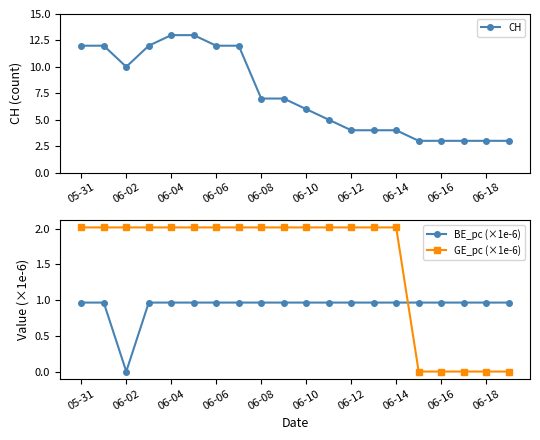

How many data points does each series have?

20